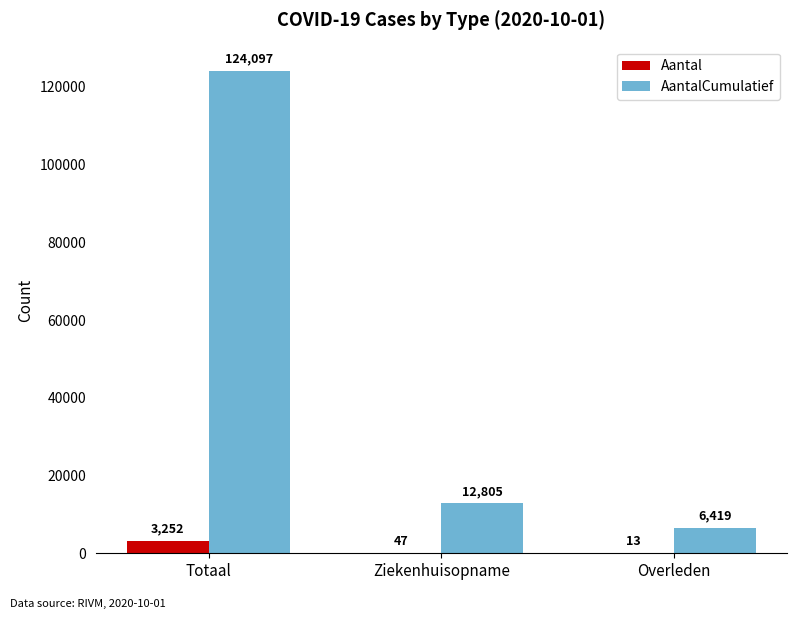

True or false: AantalCumulatief has a value of 1348 at Overleden.

False